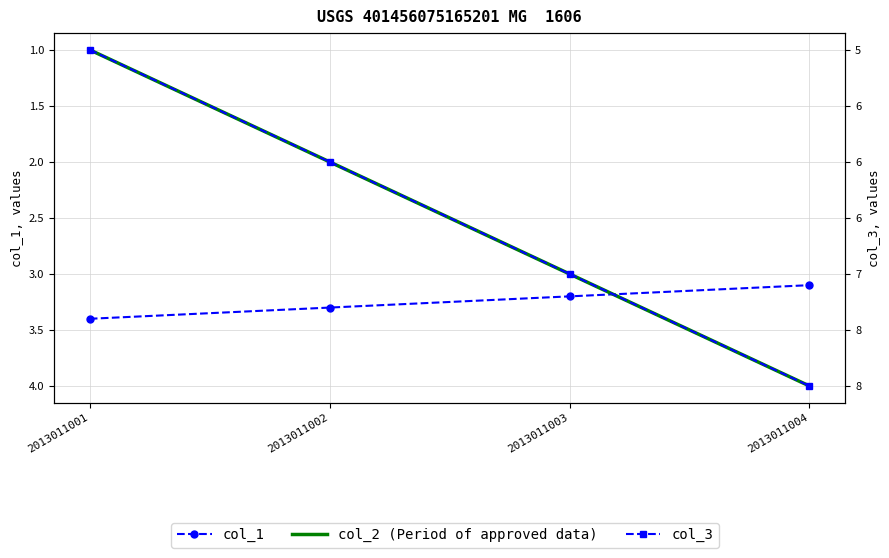

What value does the col_2 series have at 2013011002?

2.0